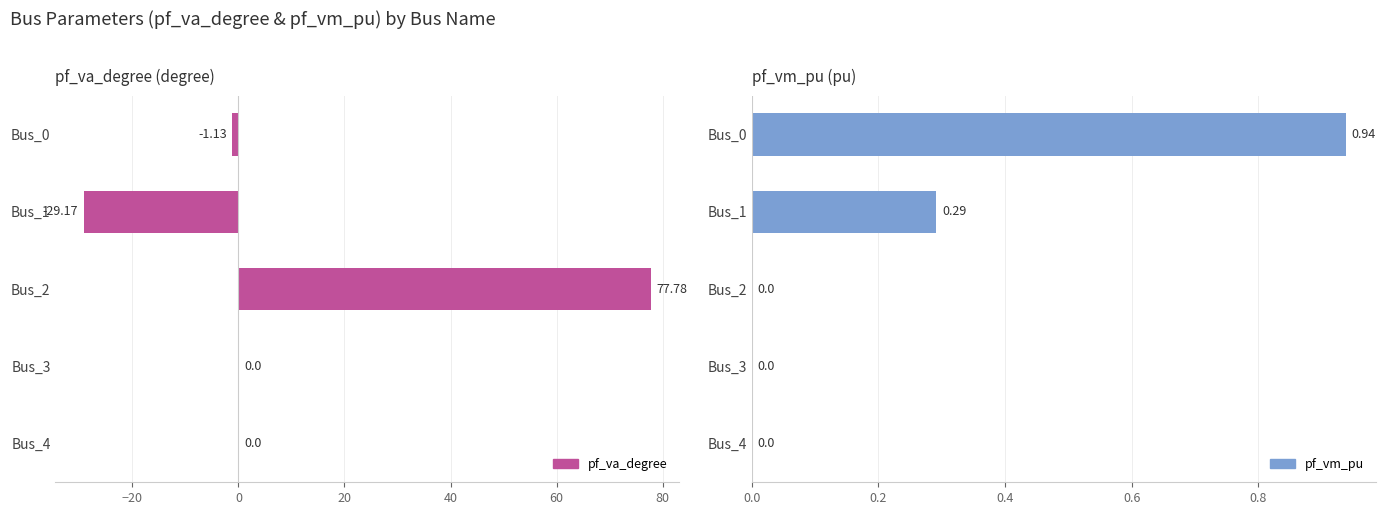

Count the number of categories in the chart.

5